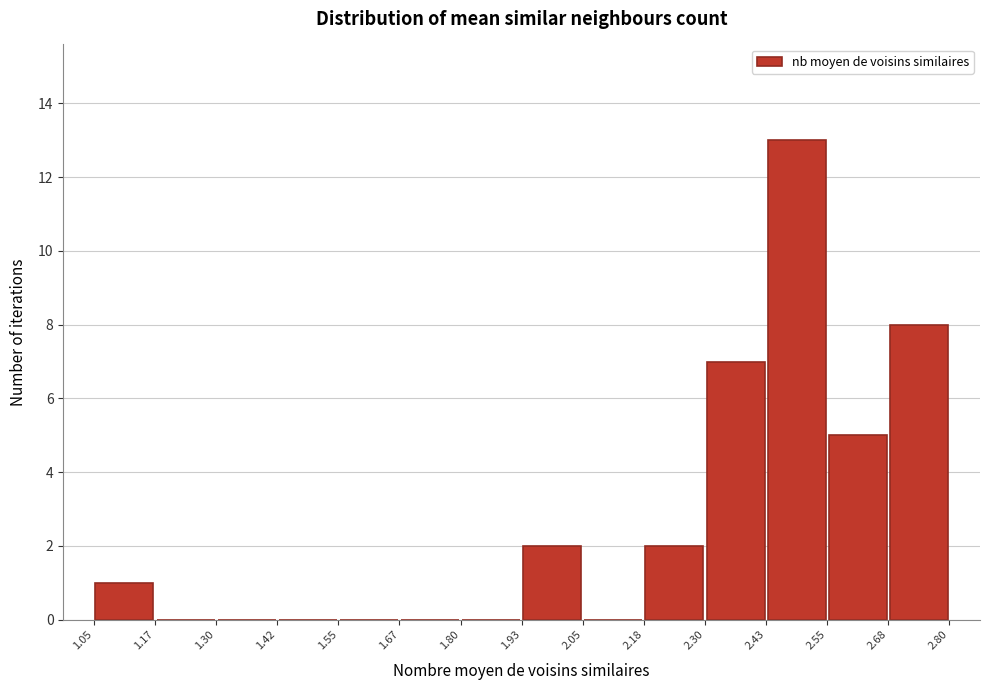

Reading left to right, list every bar in this chart as the range it spans on the x-axis followed by its height. The values are not printed on the chart, so give them approximately, as read against the axis.

1.05 to 1.17: 1
1.17 to 1.30: 0
1.30 to 1.42: 0
1.42 to 1.55: 0
1.55 to 1.67: 0
1.67 to 1.80: 0
1.80 to 1.93: 0
1.93 to 2.05: 2
2.05 to 2.18: 0
2.18 to 2.30: 2
2.30 to 2.43: 7
2.43 to 2.55: 13
2.55 to 2.68: 5
2.68 to 2.80: 8